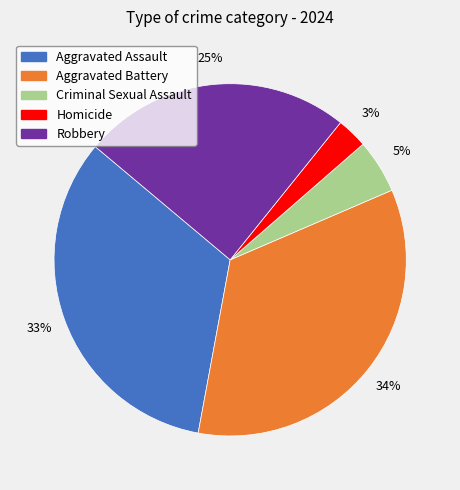

Between Robbery and Homicide, which is larger?

Robbery